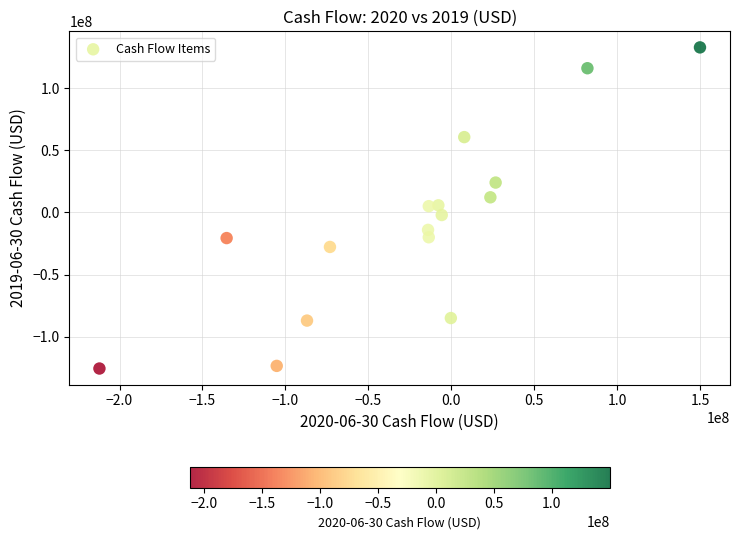

What is the range of X values (max minus min)?

361936000